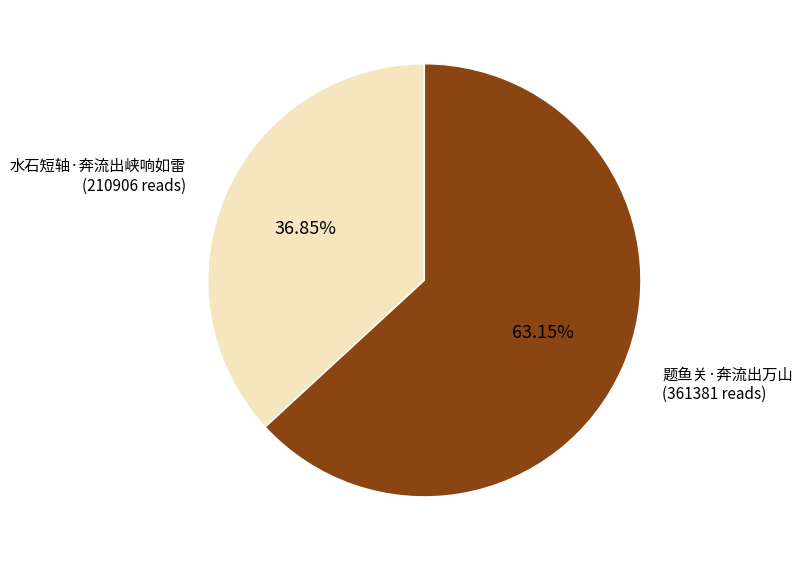

What percentage is the 题鱼关·奔流出万山 slice, to the nearest percent?

63%